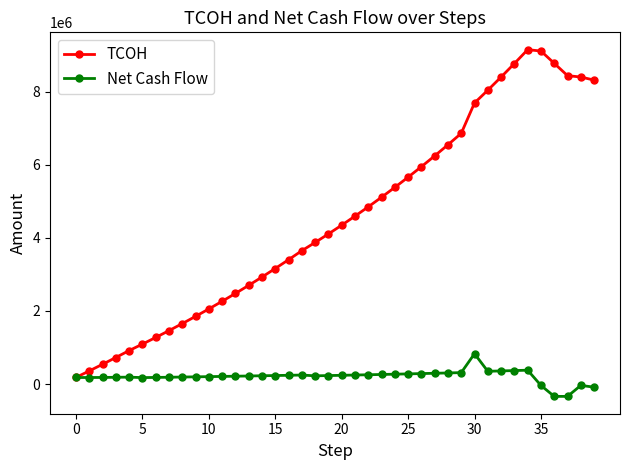

What is the highest value of the Net Cash Flow series?

830535